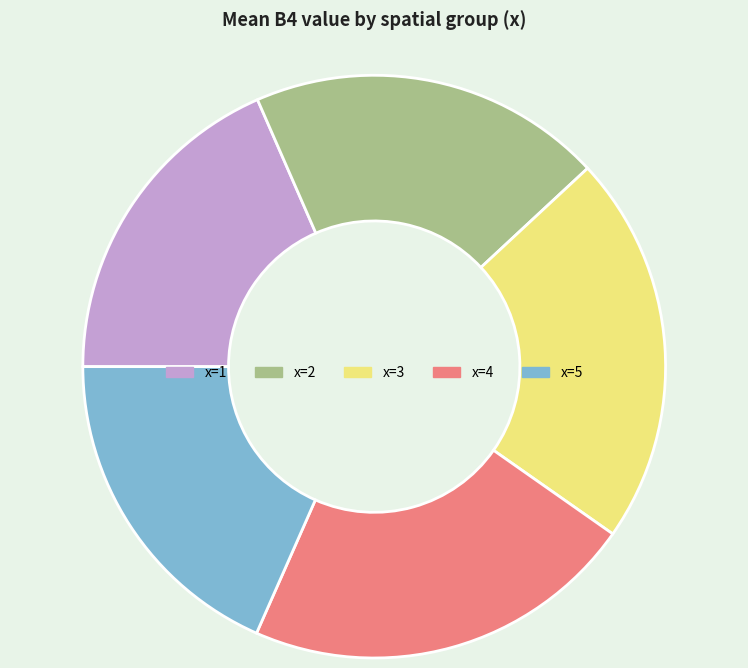

Is there a majority slice in this chart?

No